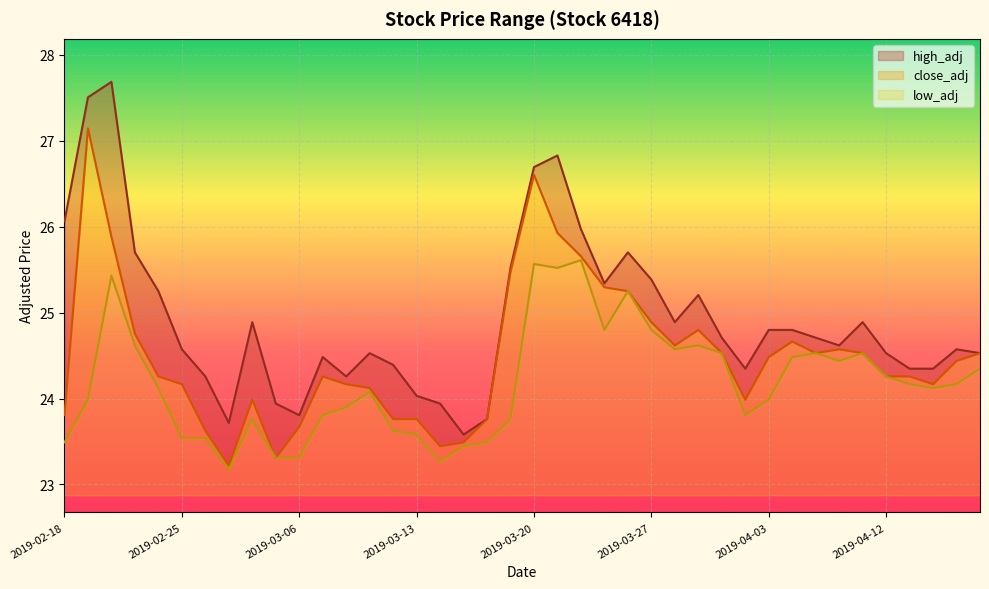

True or false: low_adj has a value of 12.2 at 2019-03-04.

False